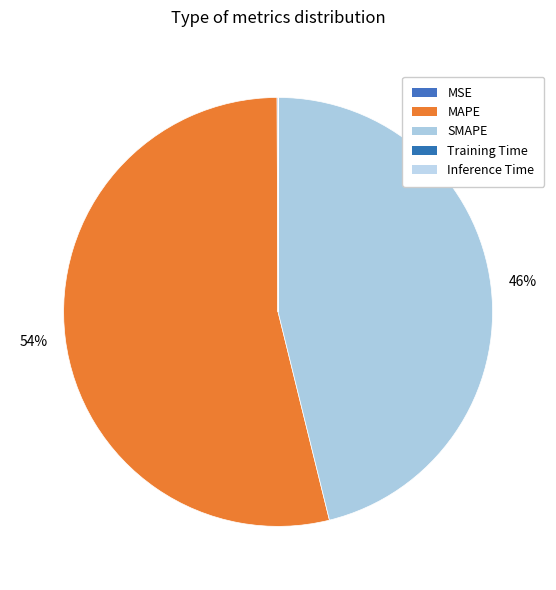

What portion of the pie excludes MAPE?

46.2%